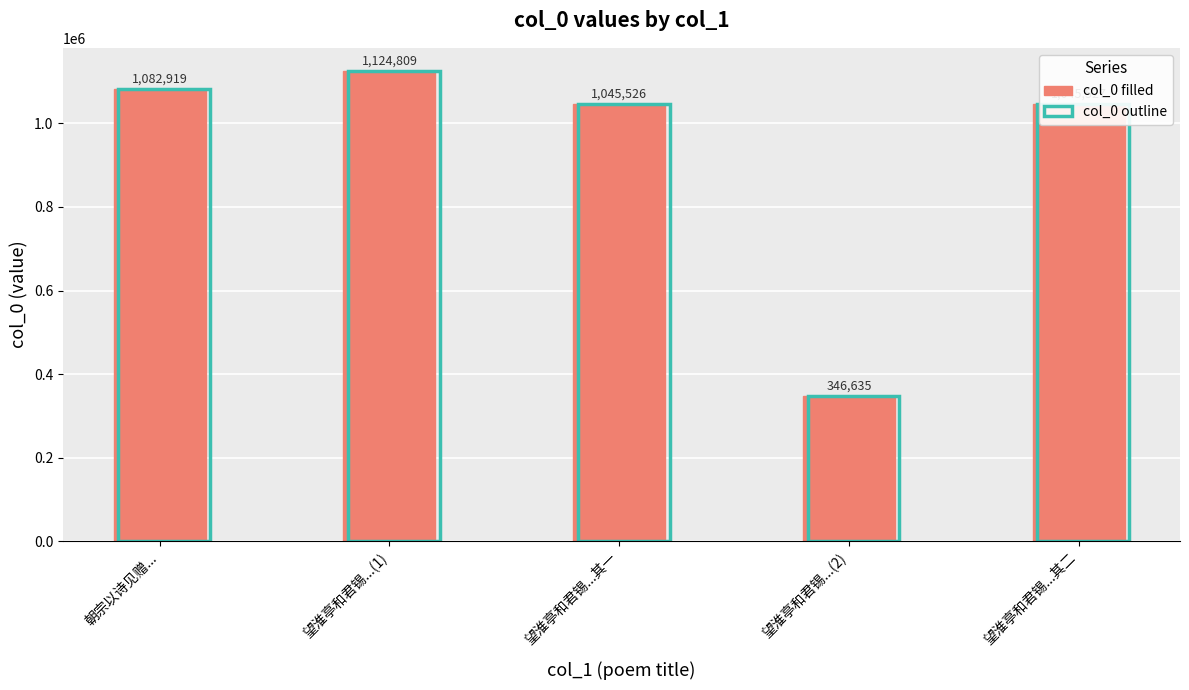

At which category is the sum across all series the highest?

望淮亭和君锡...(1)